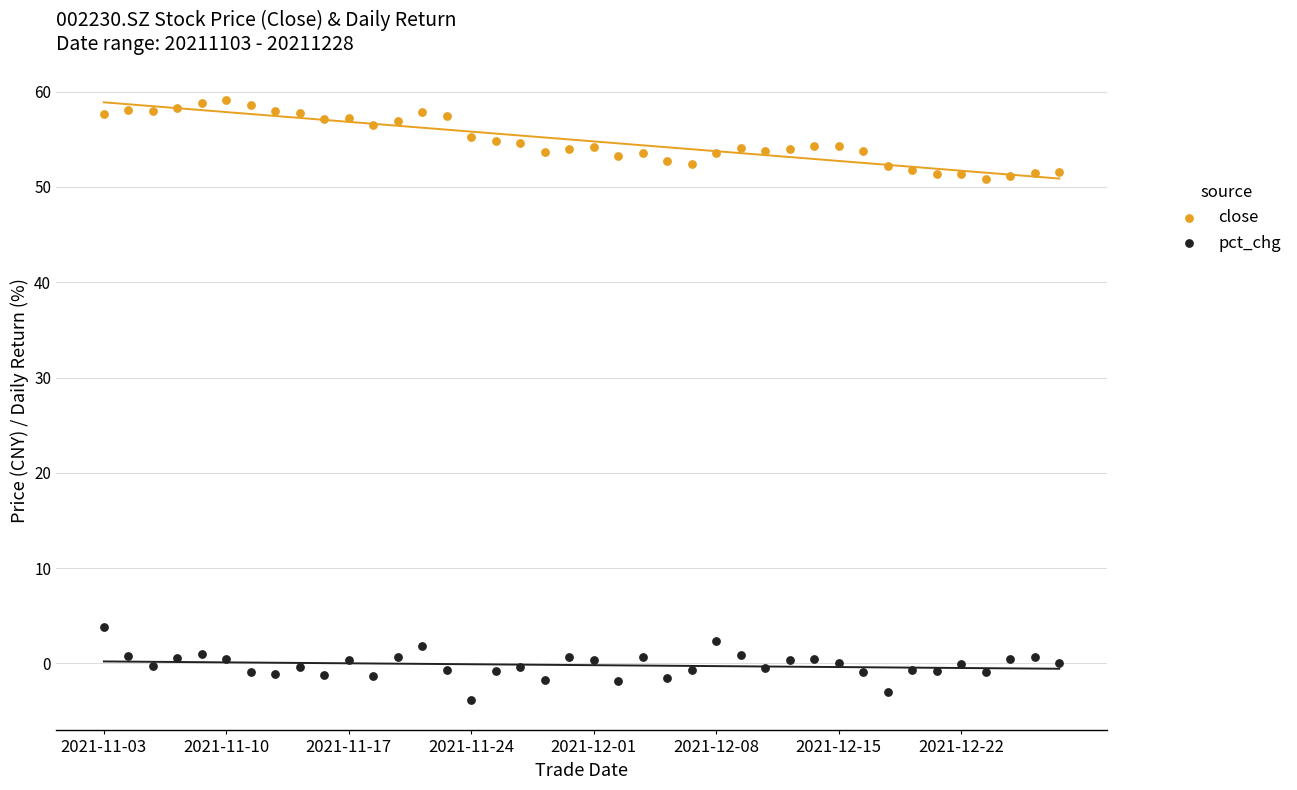

Which series reaches the minimum Y coordinate?

pct_chg